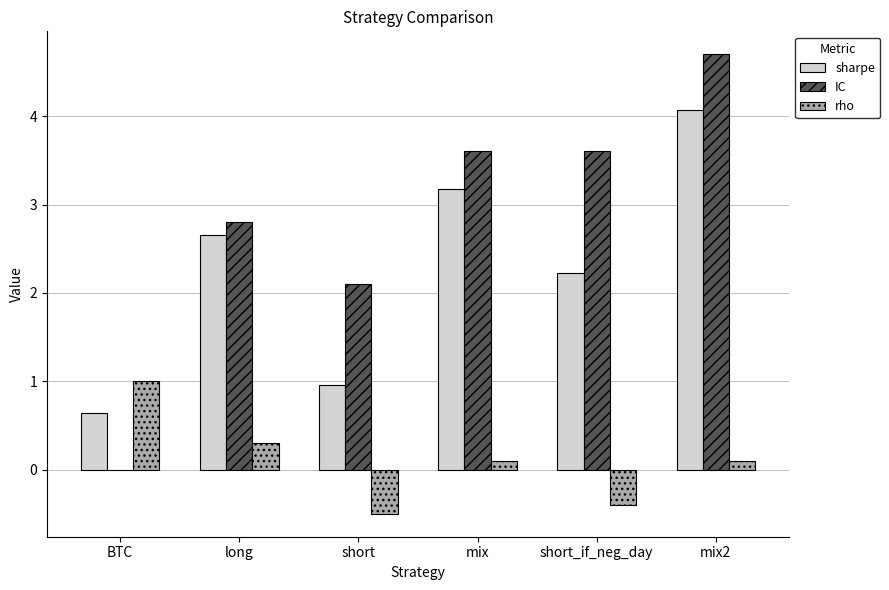

Which series has the largest total across all categories?

IC